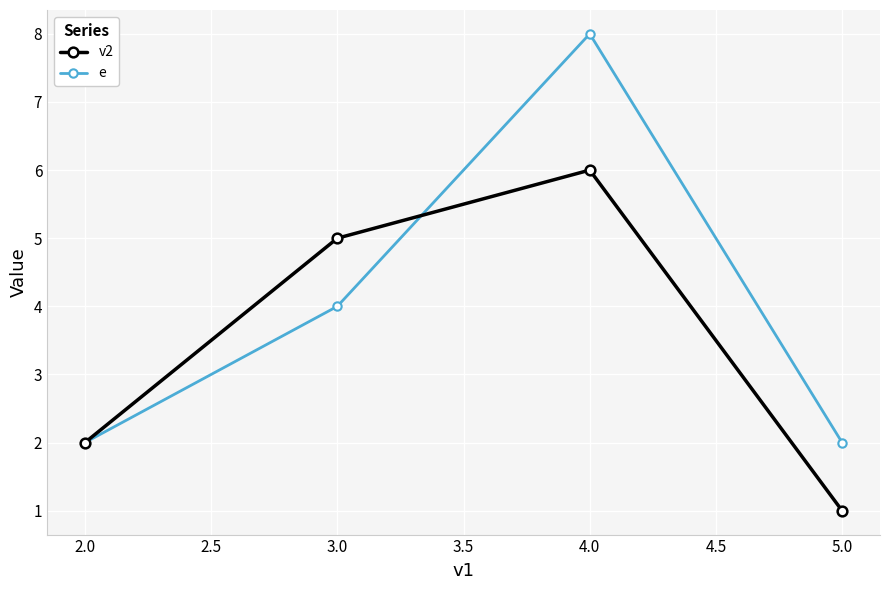

True or false: e has a value of 13 at 4.0.

False